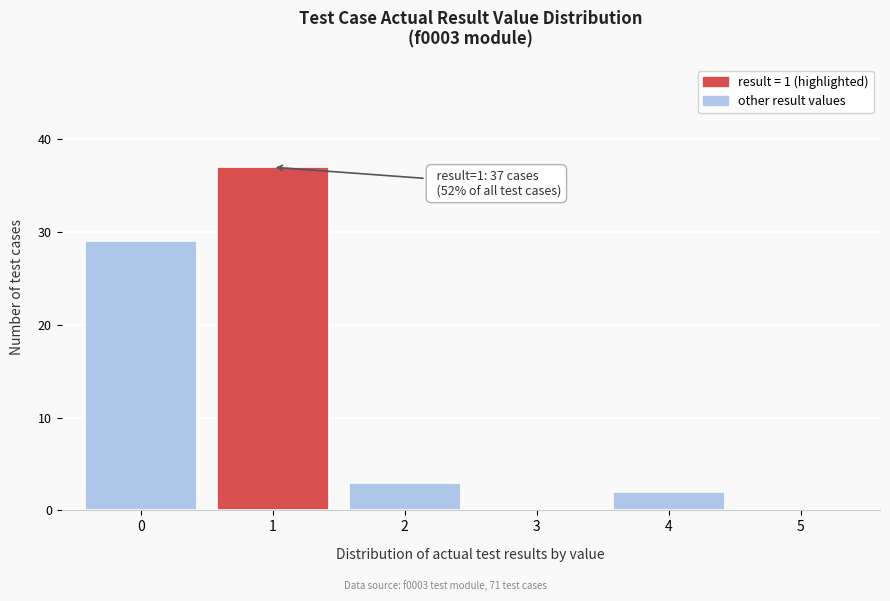

Reading left to right, transcribe all the data shown in this chart.

0=29	1=37	2=3	3=0	4=2	5=0